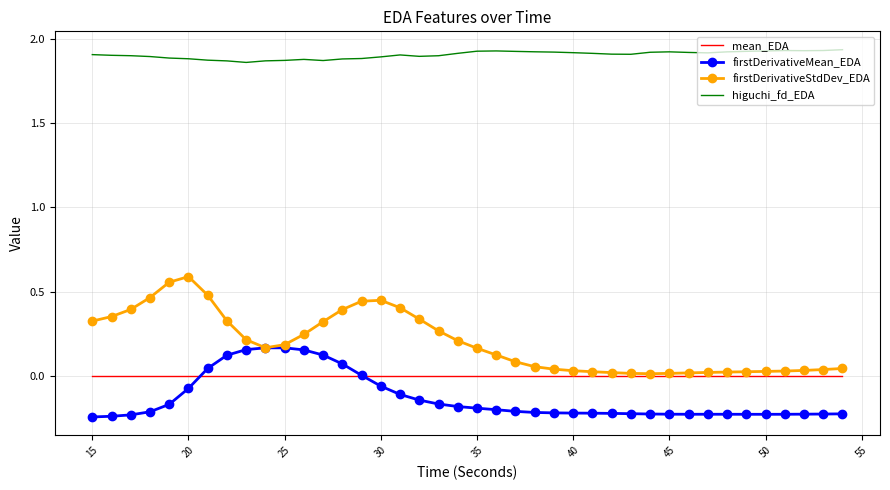

Which series has the largest range (max minus min)?

firstDerivativeStdDev_EDA